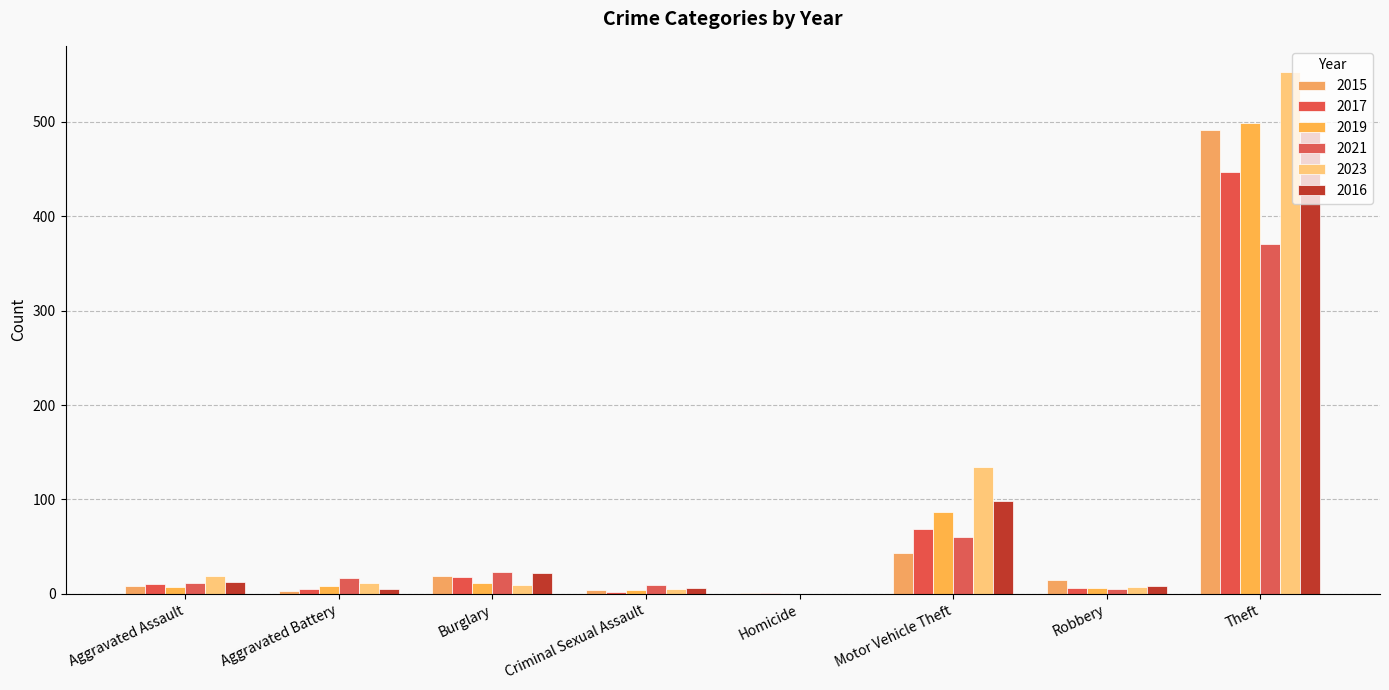

True or false: 2015 has a value of 2 at Homicide.

False